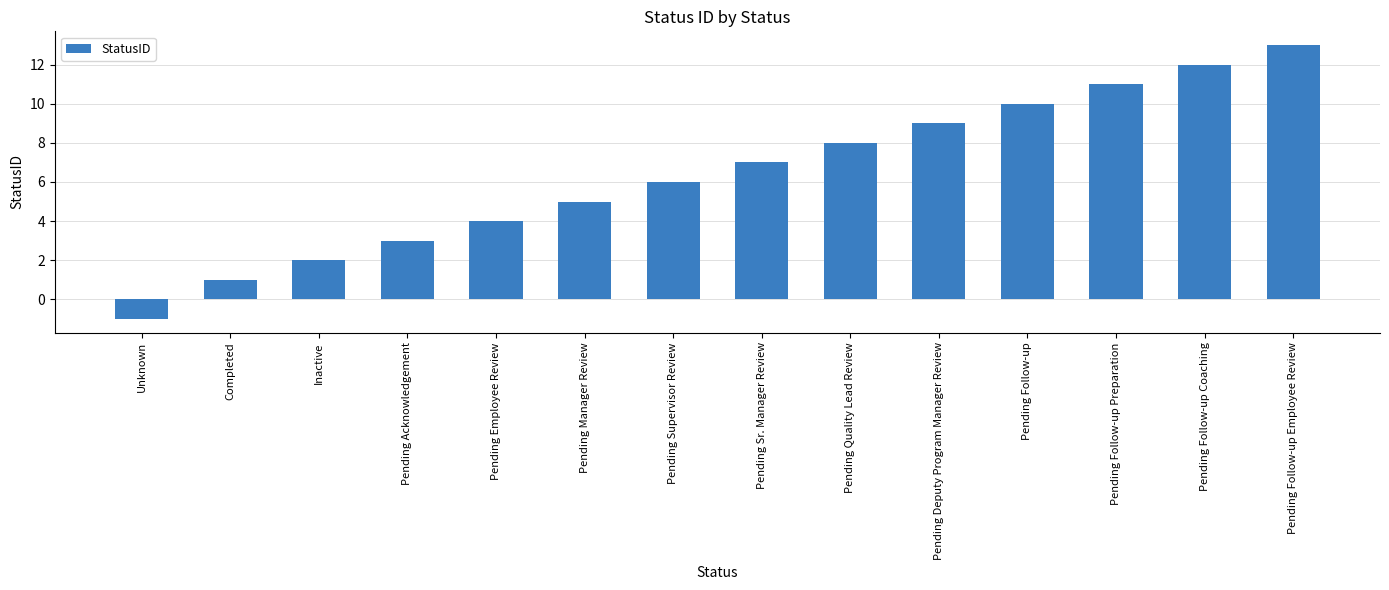

Count the number of categories in the chart.

14